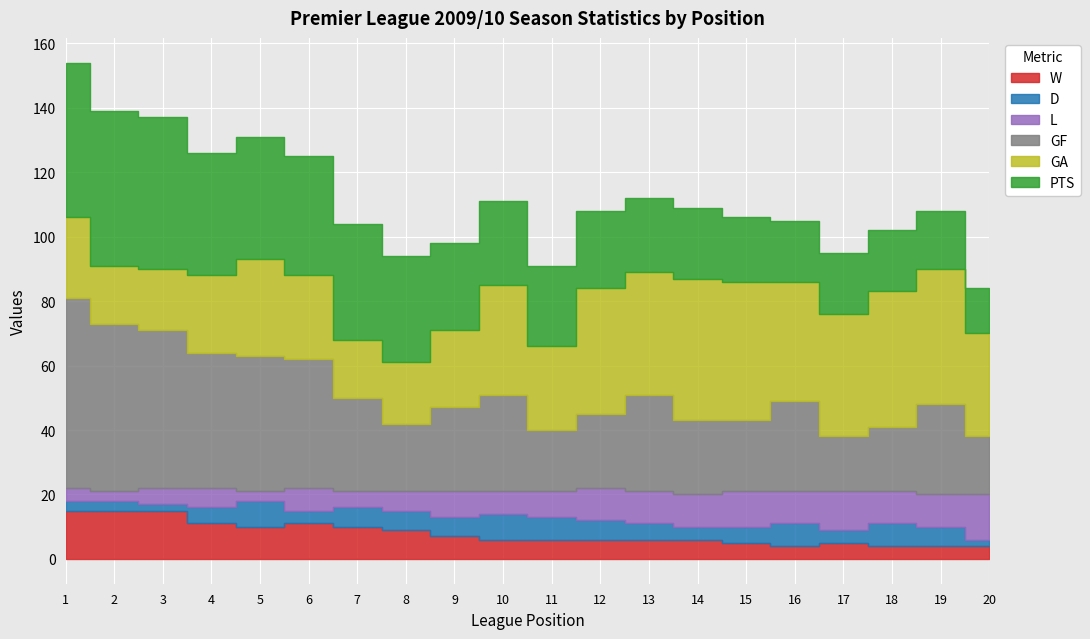

Reading left to right, extract all data points from this chart.

W: 1=15	2=15	3=15	4=11	5=10	6=11	7=10	8=9	9=7	10=6	11=6	12=6	13=6	14=6	15=5	16=4	17=5	18=4	19=4	20=4
D: 1=3	2=3	3=2	4=5	5=8	6=4	7=6	8=6	9=6	10=8	11=7	12=6	13=5	14=4	15=5	16=7	17=4	18=7	19=6	20=2
L: 1=4	2=3	3=5	4=6	5=3	6=7	7=5	8=6	9=8	10=7	11=8	12=10	13=10	14=10	15=11	16=10	17=12	18=10	19=10	20=14
GF: 1=59	2=52	3=49	4=42	5=42	6=40	7=29	8=21	9=26	10=30	11=19	12=23	13=30	14=23	15=22	16=28	17=17	18=20	19=28	20=18
GA: 1=25	2=18	3=19	4=24	5=30	6=26	7=18	8=19	9=24	10=34	11=26	12=39	13=38	14=44	15=43	16=37	17=38	18=42	19=42	20=32
PTS: 1=48	2=48	3=47	4=38	5=38	6=37	7=36	8=33	9=27	10=26	11=25	12=24	13=23	14=22	15=20	16=19	17=19	18=19	19=18	20=14